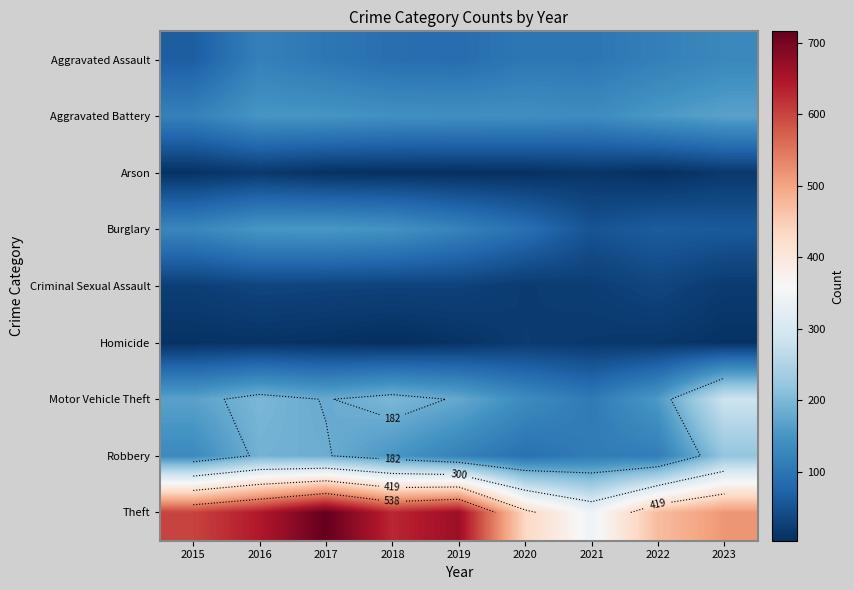

What is the difference between the maximum and second lowest values in the Theft series?

282